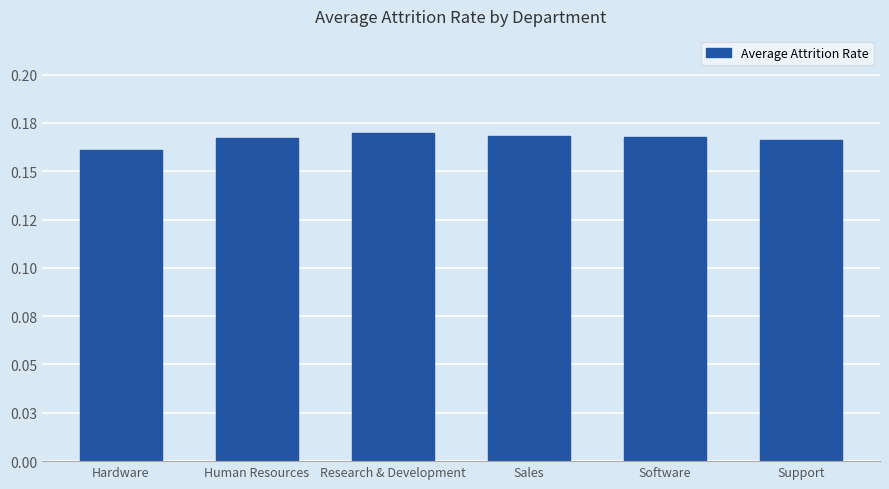

Which category has the highest value across all series?

Research & Development